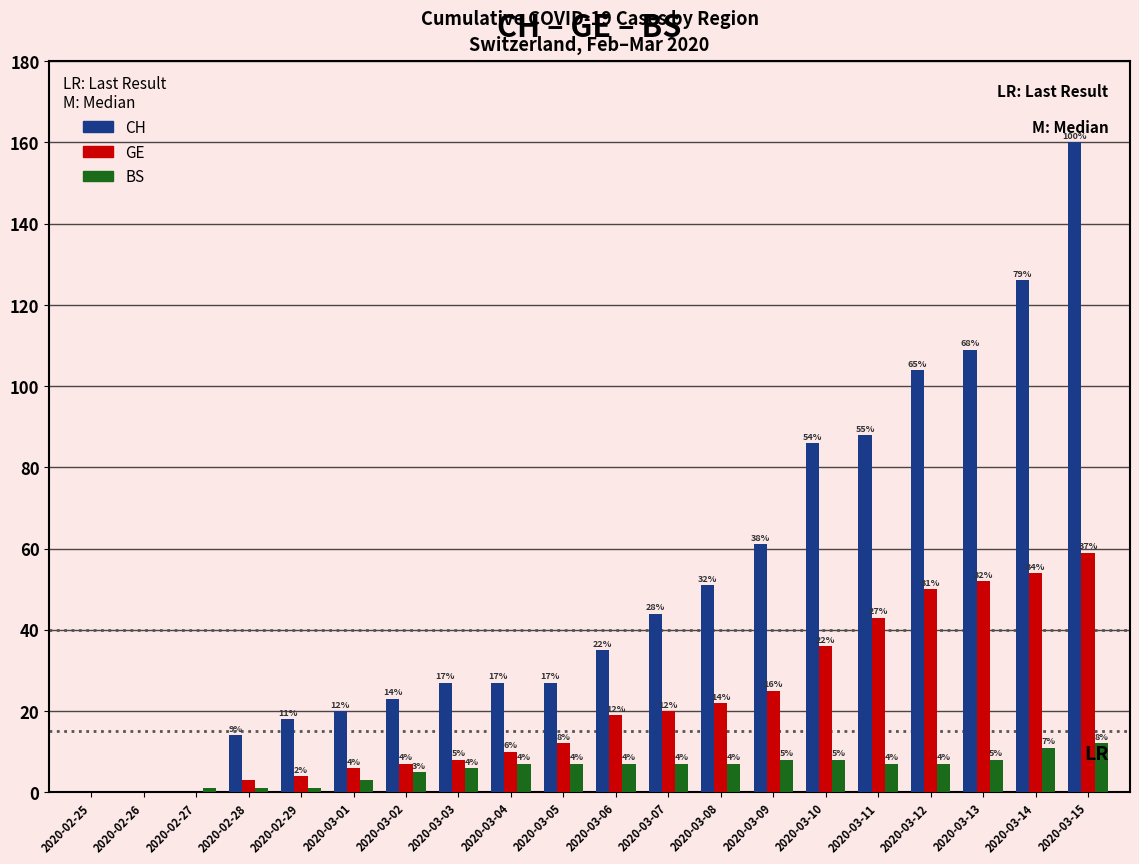

How many positive values does the GE series have?

17